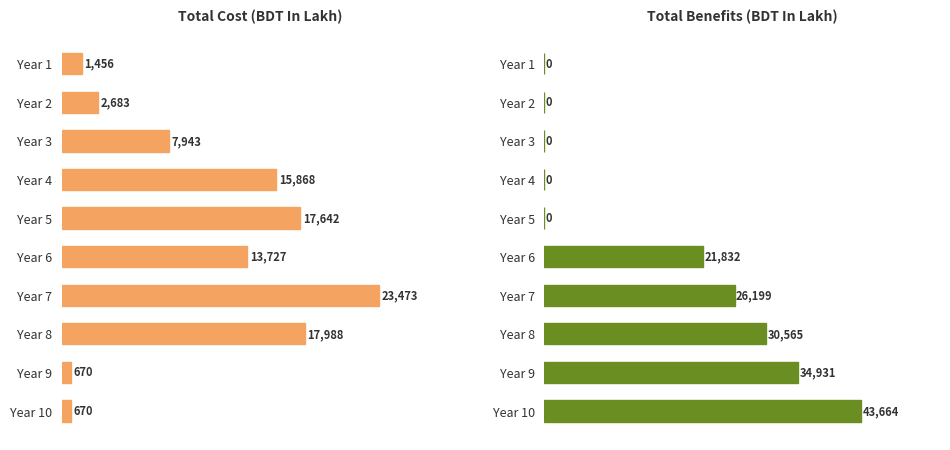

True or false: Total Cost has a value of 22351.7 at Year 6.

False